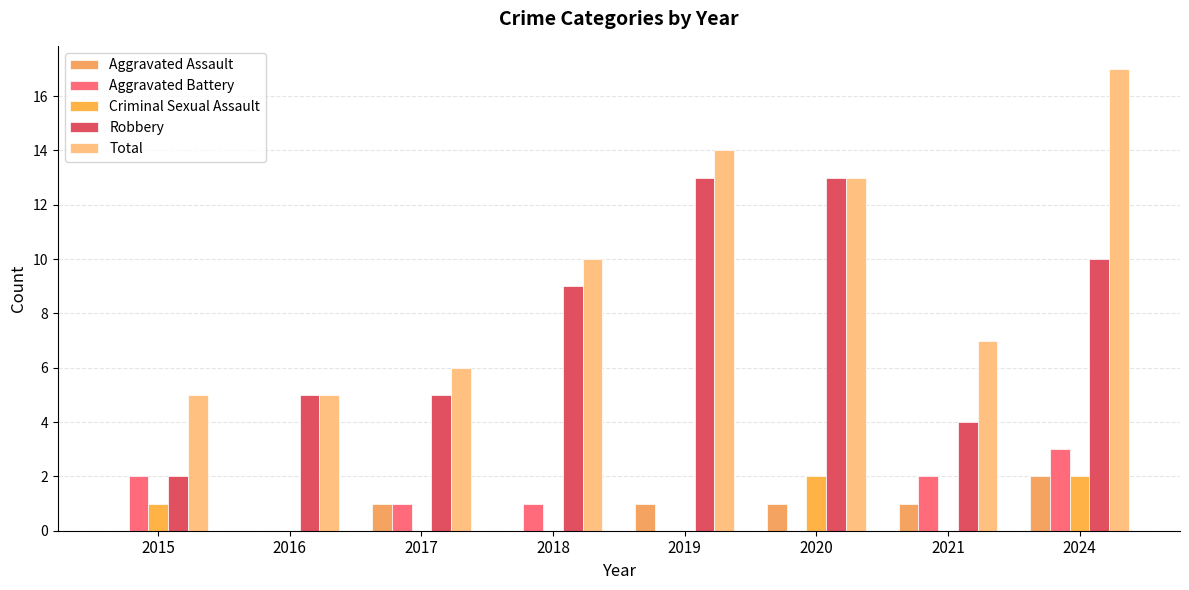

Does the chart contain stacked bars?

No